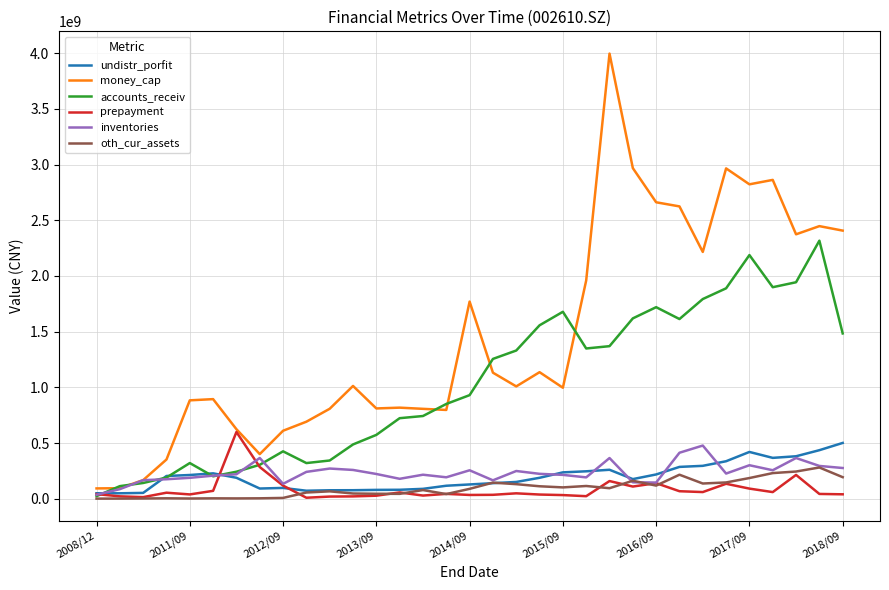

Which series has the largest range (max minus min)?

money_cap